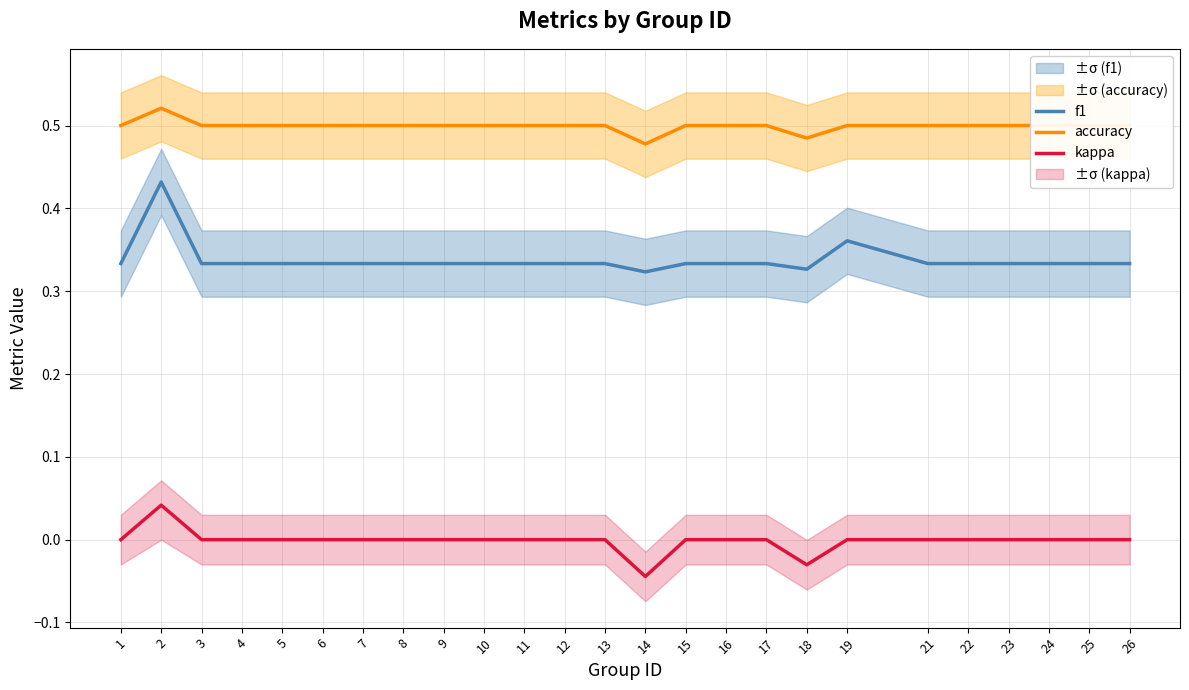

Is this an area chart (filled region under the line)?

No